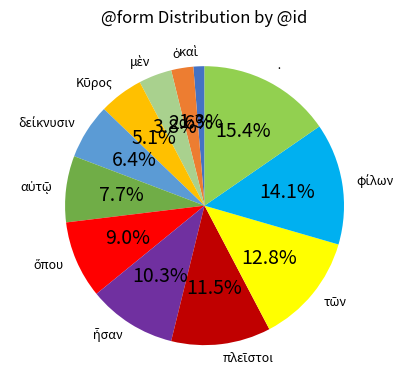

How many slices are in this pie chart?

12